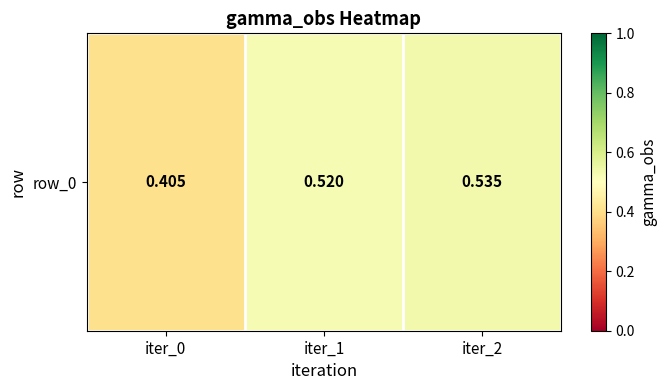

List the labels in order of value, largest first.

iter_2, iter_1, iter_0